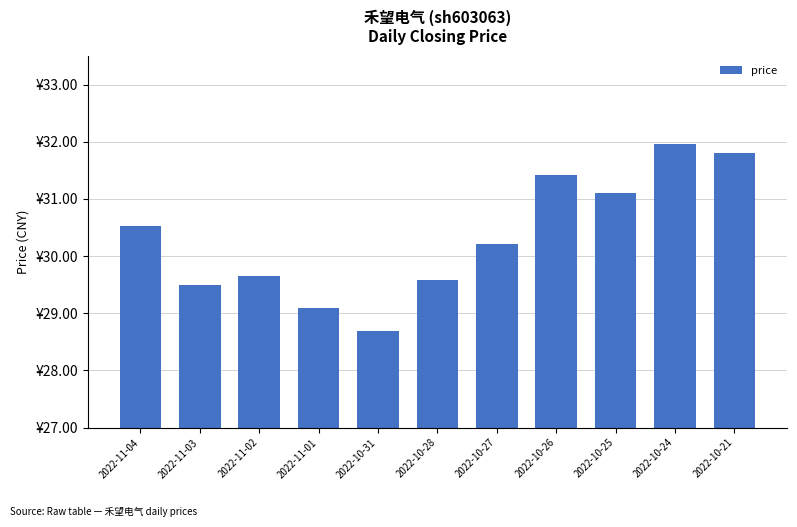

What is the greatest value displayed?

32.0